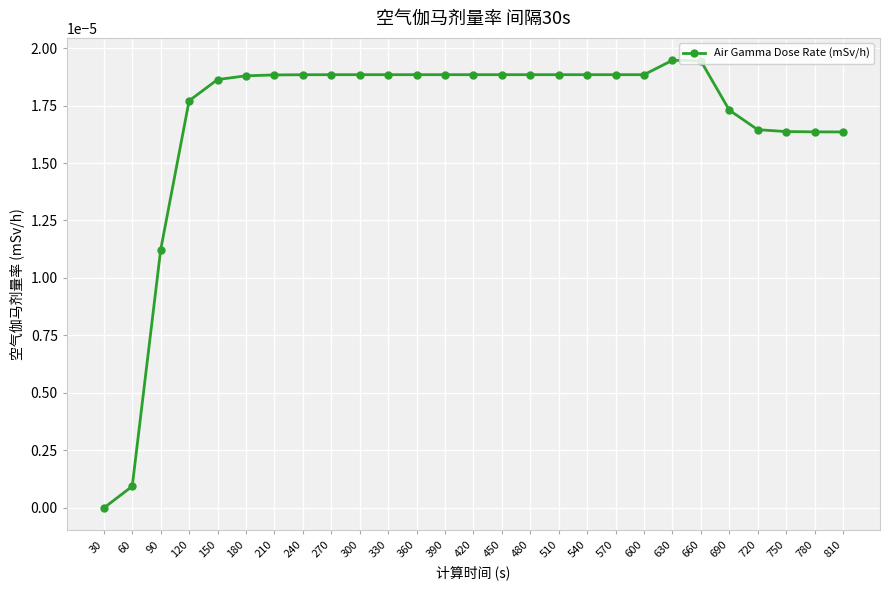

At which category does the chart reach its minimum across all series?

30